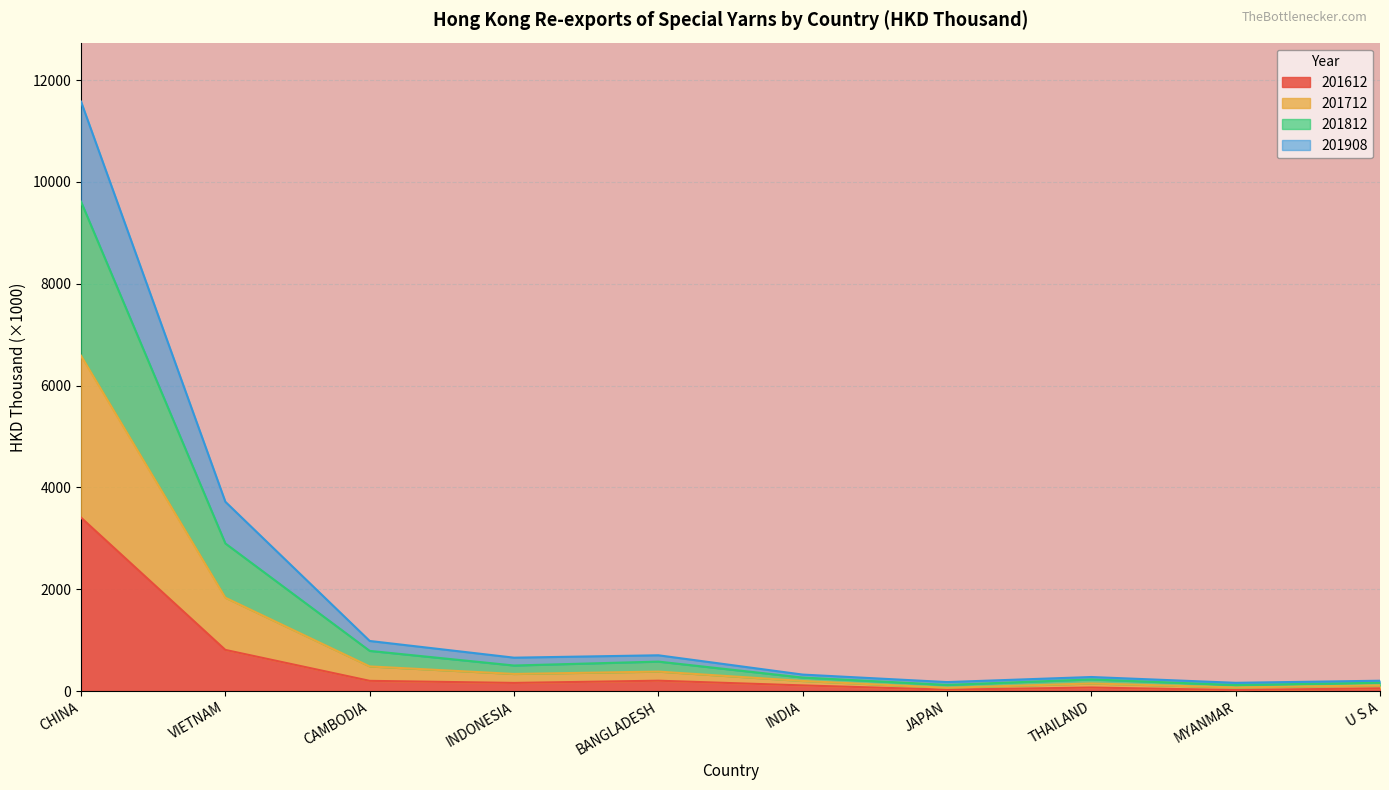

At which category is the sum across all series the highest?

CHINA